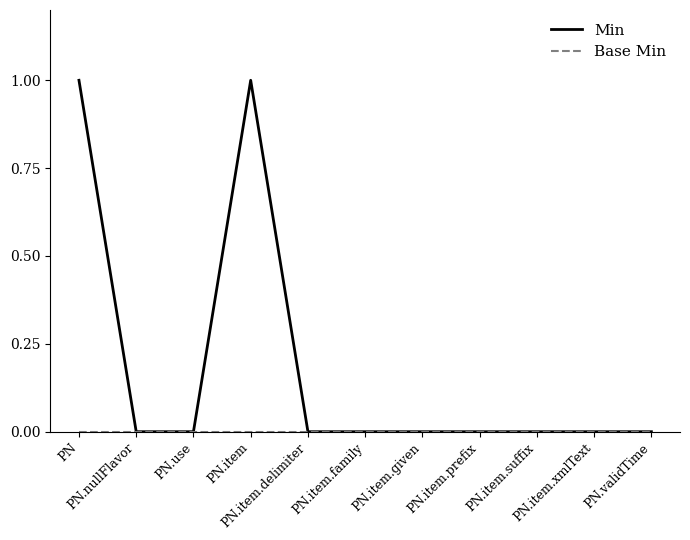

The value of Min at PN is 1. True or false?

True